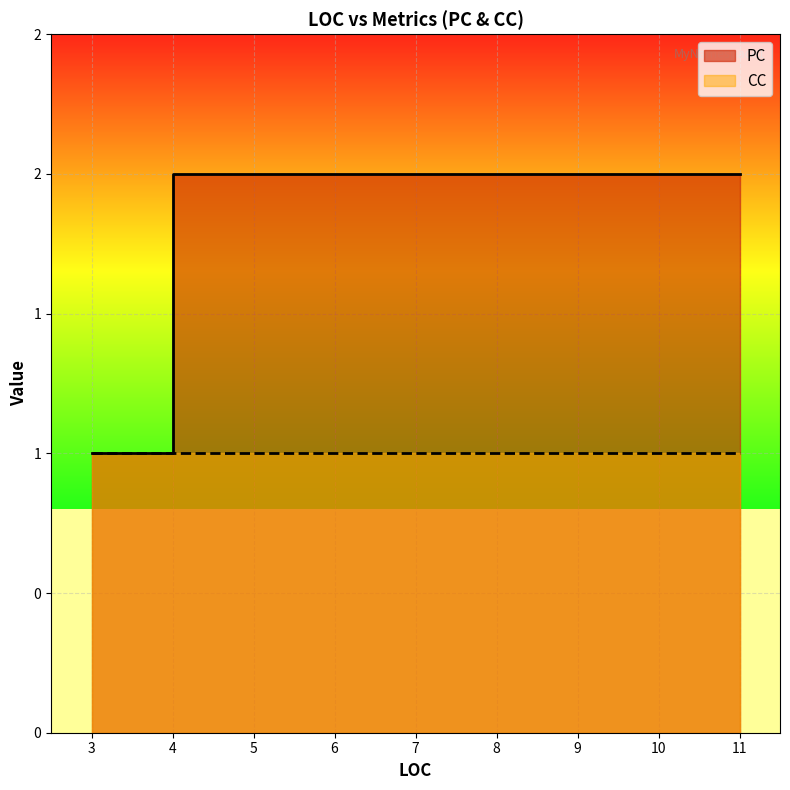

Rank the series by their average value, from lowest to highest.

CC, PC